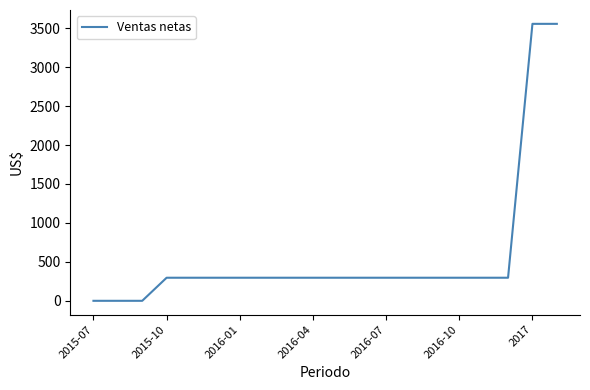

What is the maximum value shown in the chart?

3555.6